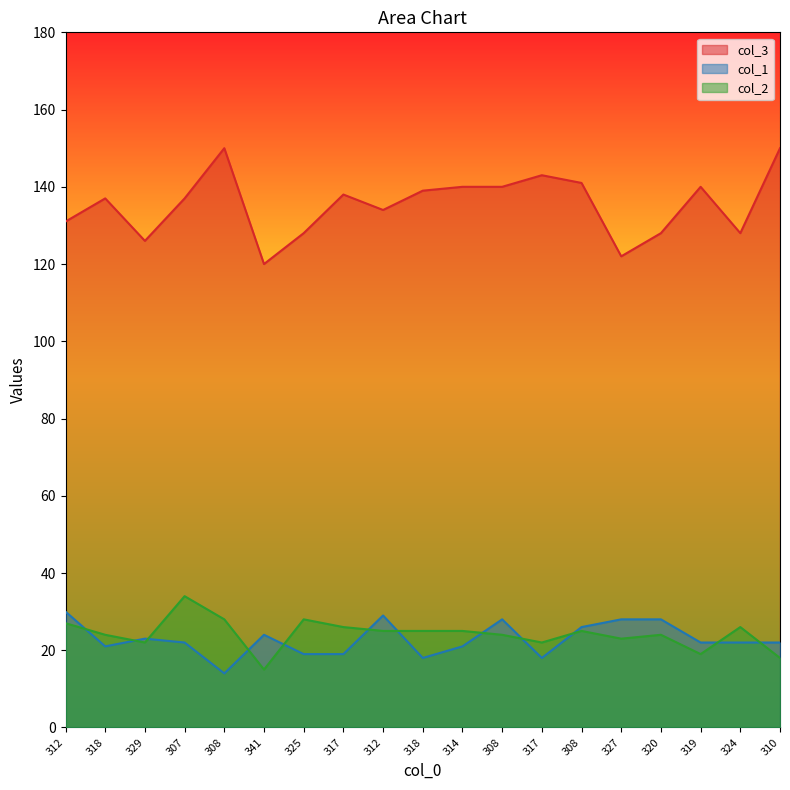

Is the value of col_3 at 325 greater than the value of col_2 at 324?

Yes